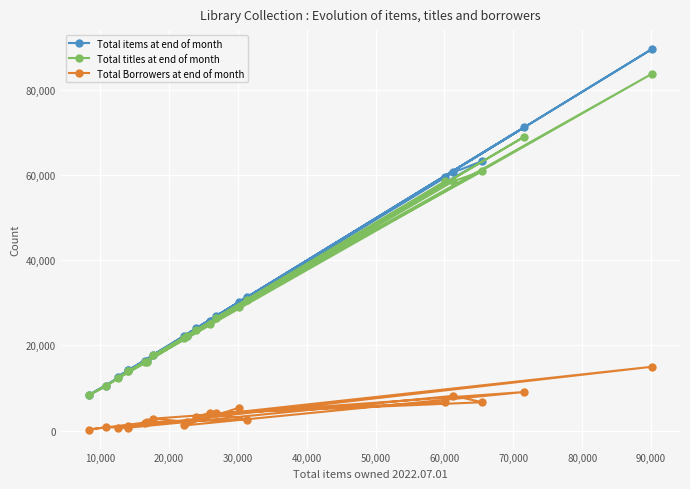

At how many categories does at least one series exceed 35068?

5